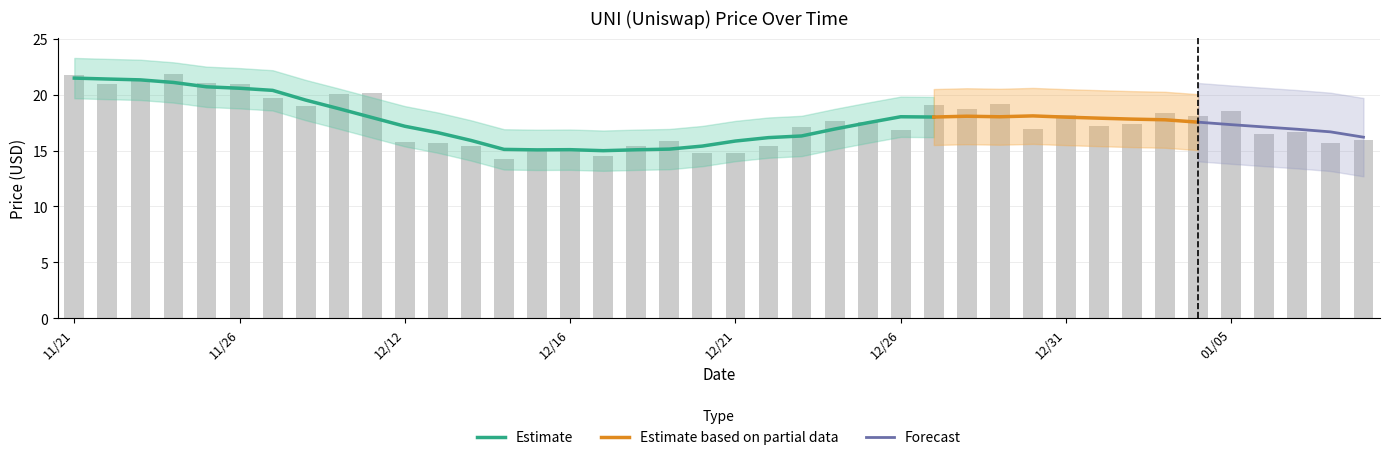

What is the approximate value at 12/25/2021?

17.6